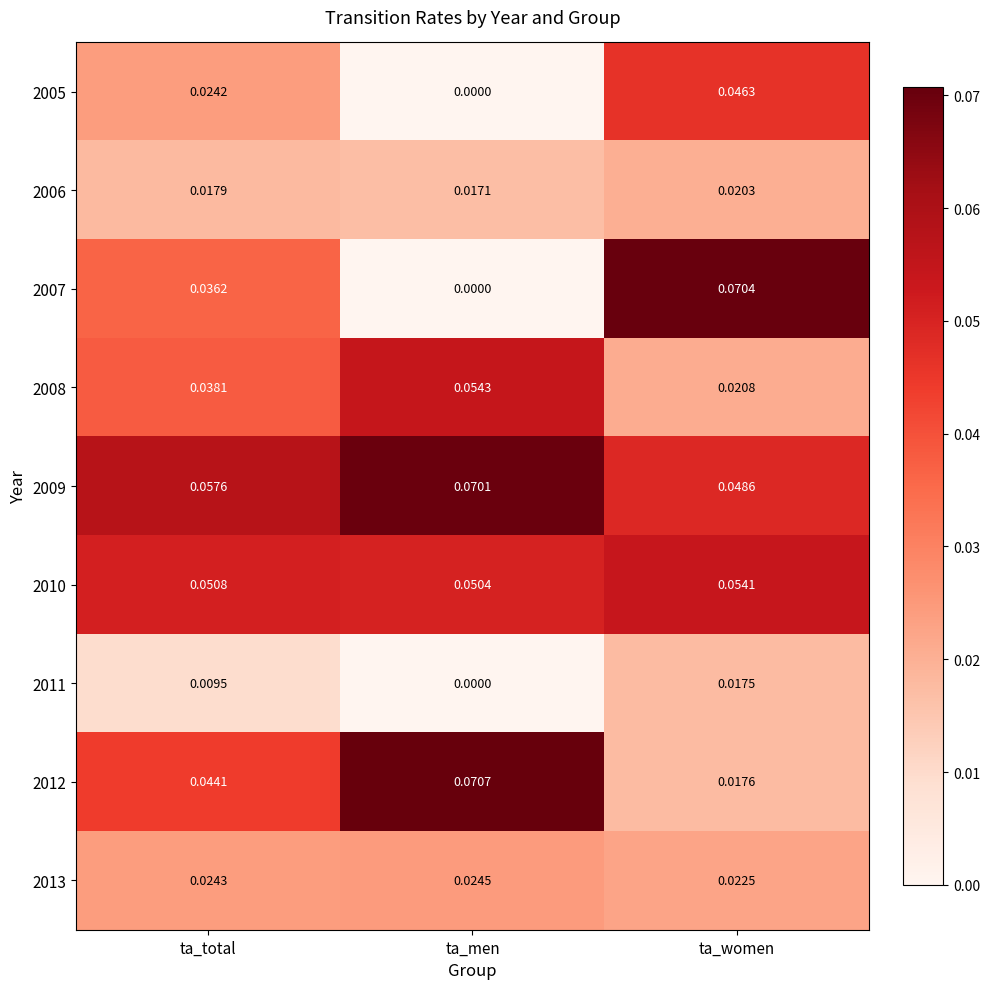

List the labels in order of 2009 value, smallest first.

ta_women, ta_total, ta_men